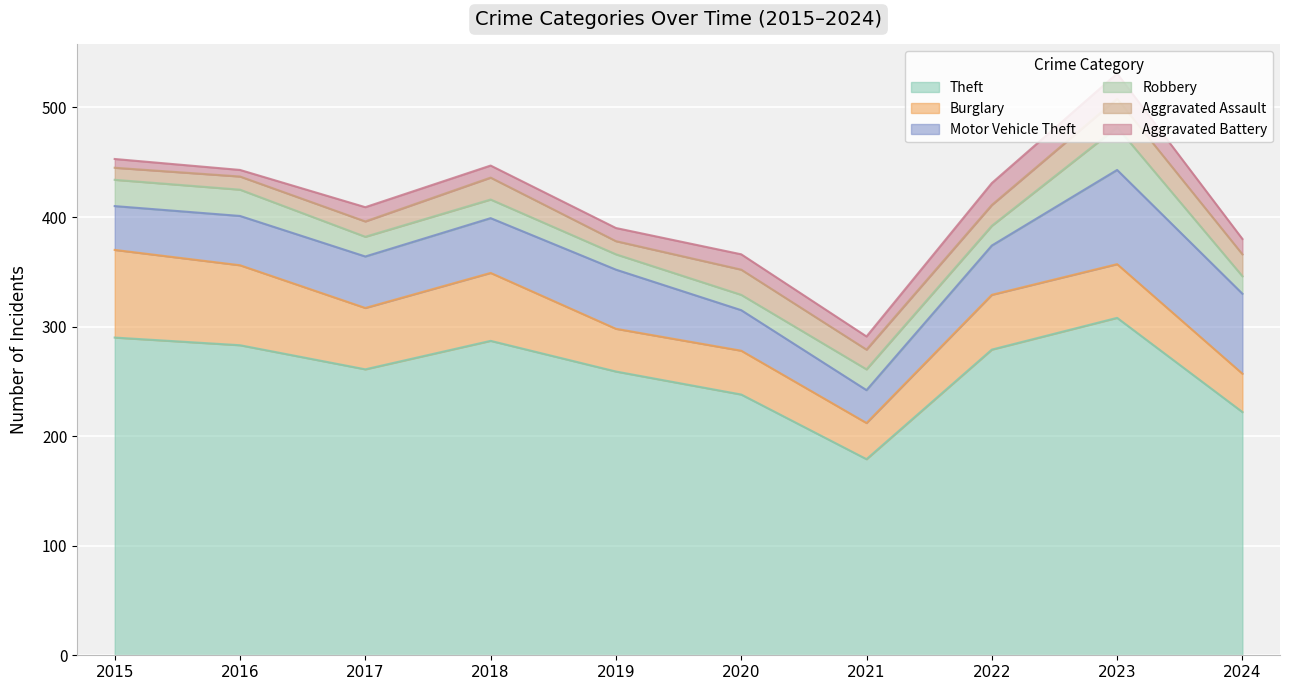

True or false: Theft and Burglary intersect in this chart.

False